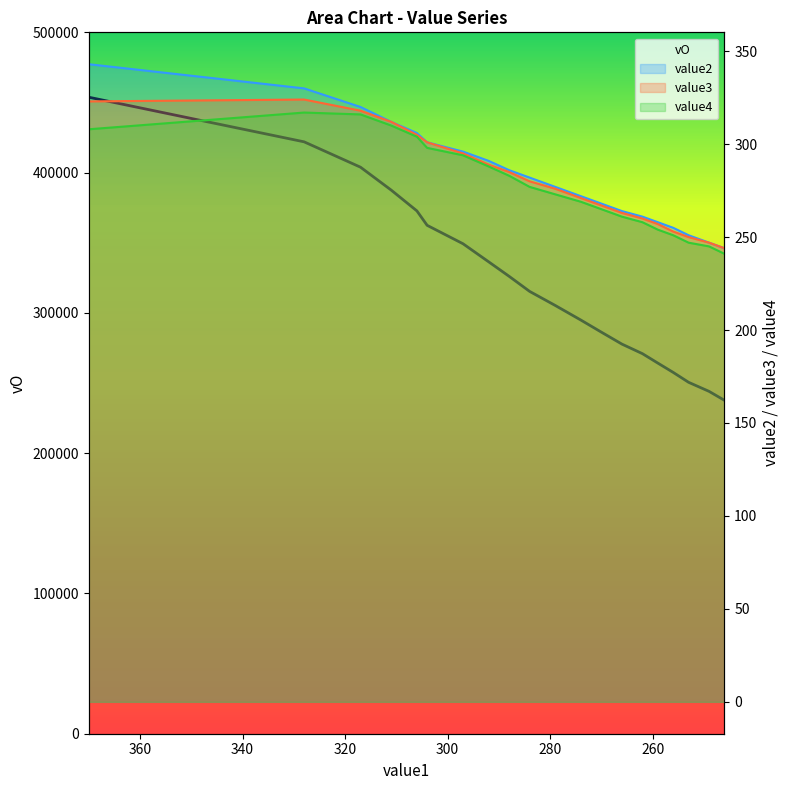

What is the difference between the second highest and second lowest values in the value4 series?

71